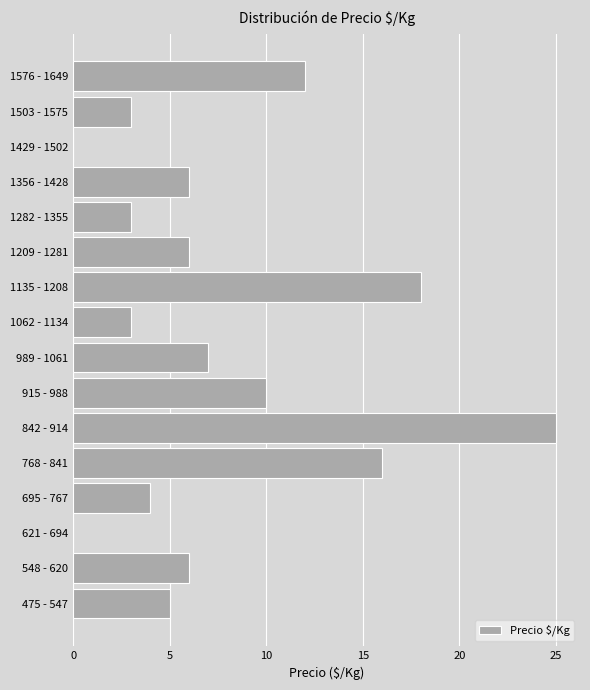

Reading bottom to top, extract all data points from this chart.

475 - 547=5	548 - 620=6	621 - 694=0	695 - 767=4	768 - 841=16	842 - 914=25	915 - 988=10	989 - 1061=7	1062 - 1134=3	1135 - 1208=18	1209 - 1281=6	1282 - 1355=3	1356 - 1428=6	1429 - 1502=0	1503 - 1575=3	1576 - 1649=12